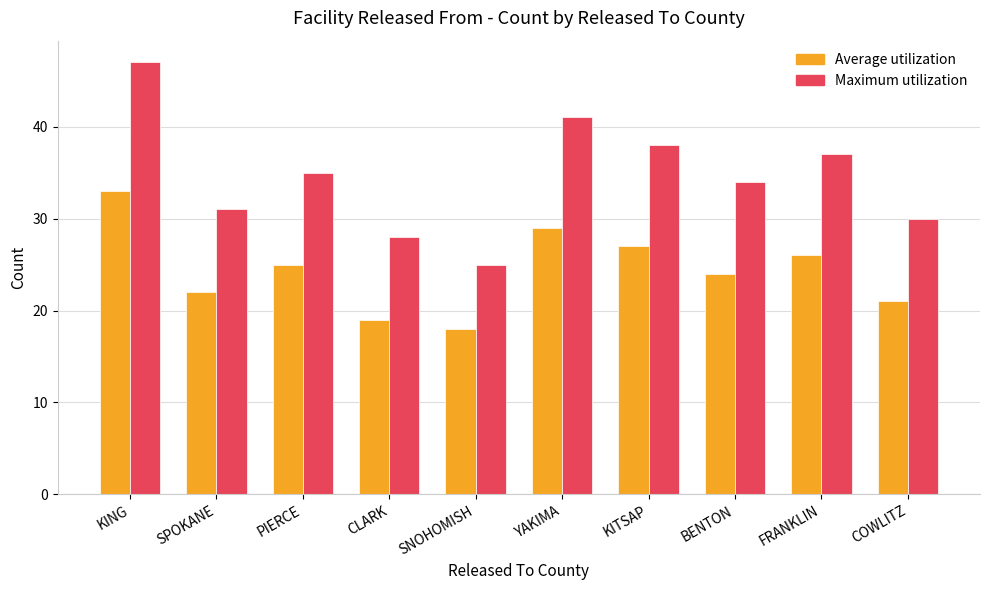

How many bars are there in total?

20